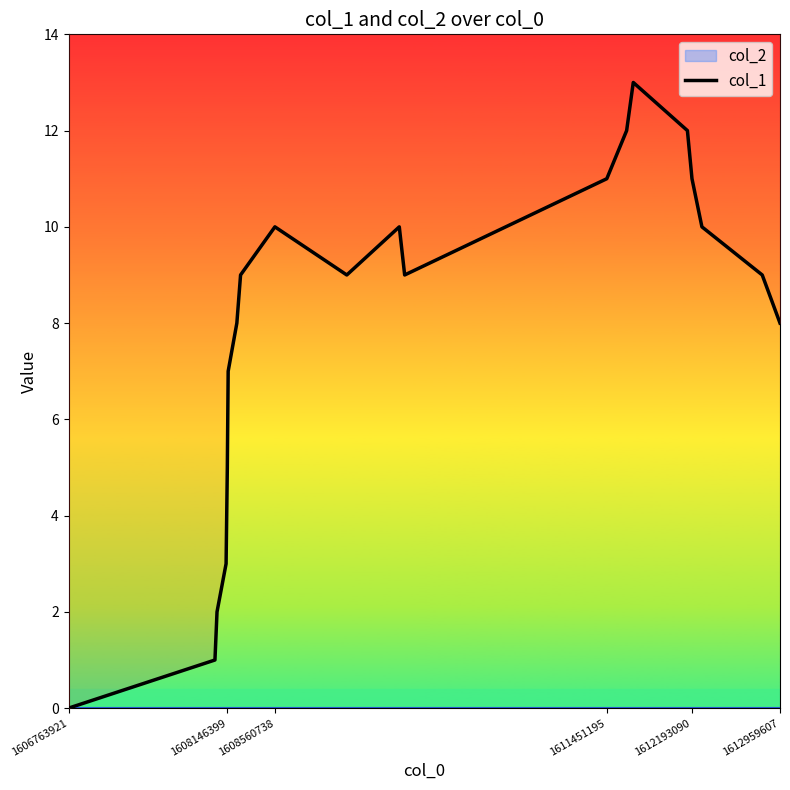

At which category does the data reach its first local peak?

1608560738